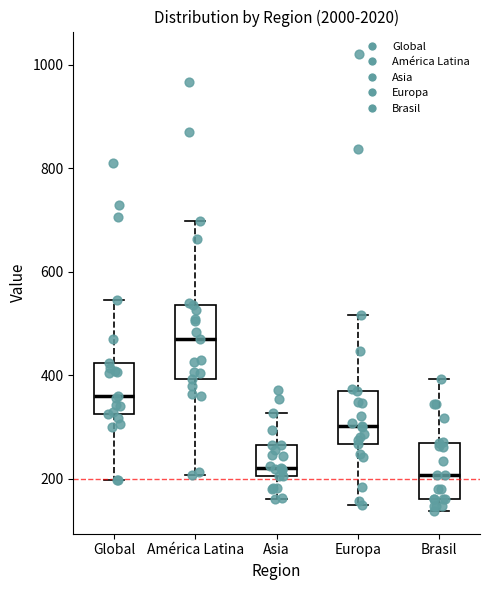

Reading left to right, transcribe this box plot: for each box, give where its median line is, the range the box spans, and where its two whiskers end, as read against the y-axis. The values are not printed on the chart, so give them approximately, as read against the axis.

Global: median 360, box 320 to 420, whiskers 200 to 540
América Latina: median 480, box 400 to 540, whiskers 200 to 700
Asia: median 220, box 200 to 260, whiskers 160 to 320
Europa: median 300, box 260 to 360, whiskers 140 to 520
Brasil: median 200, box 160 to 260, whiskers 140 to 400